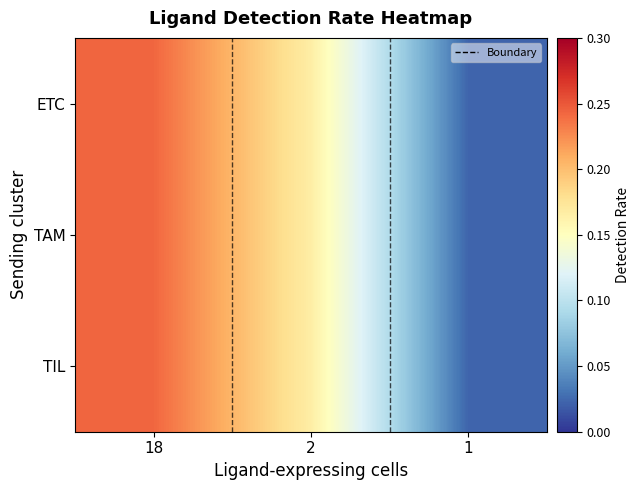

Rank the series by their maximum value, from highest to lowest.

ETC, TAM, TIL